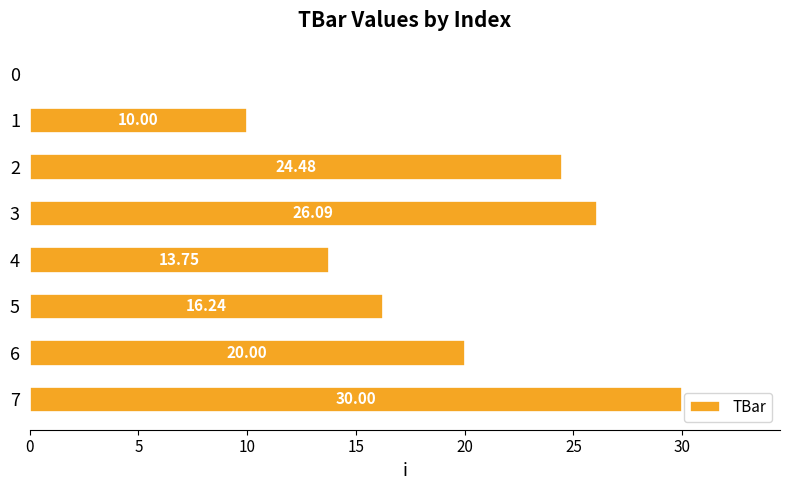

What is the sum of all values?

140.6